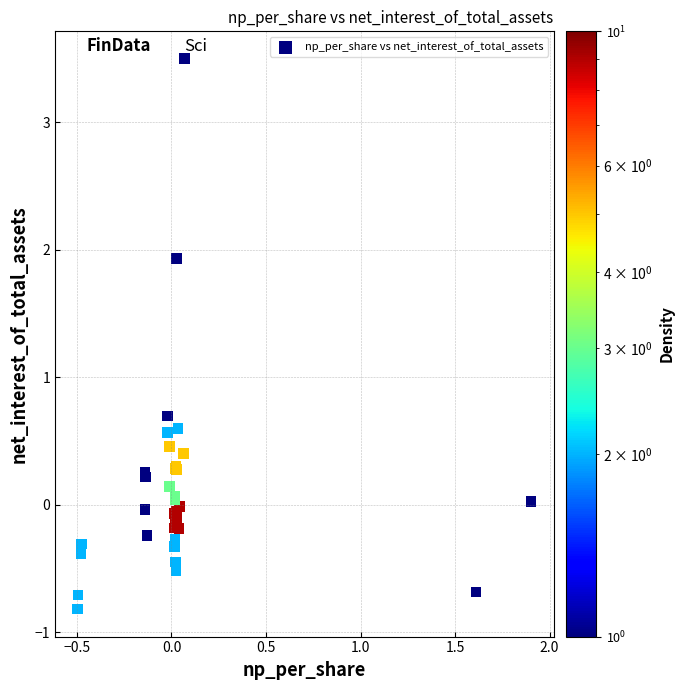

What Y value in the scatter plot is closest to 1?

0.7